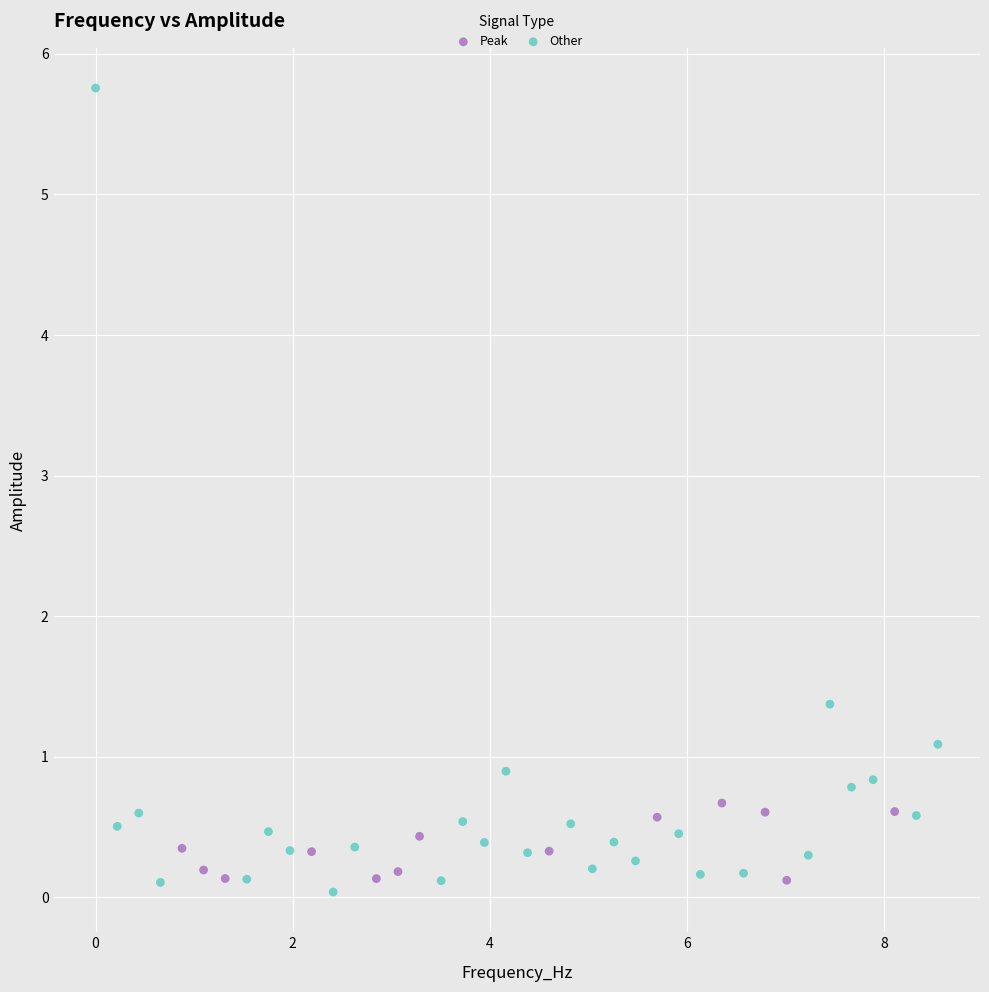

Which series contains the highest Y value?

Other